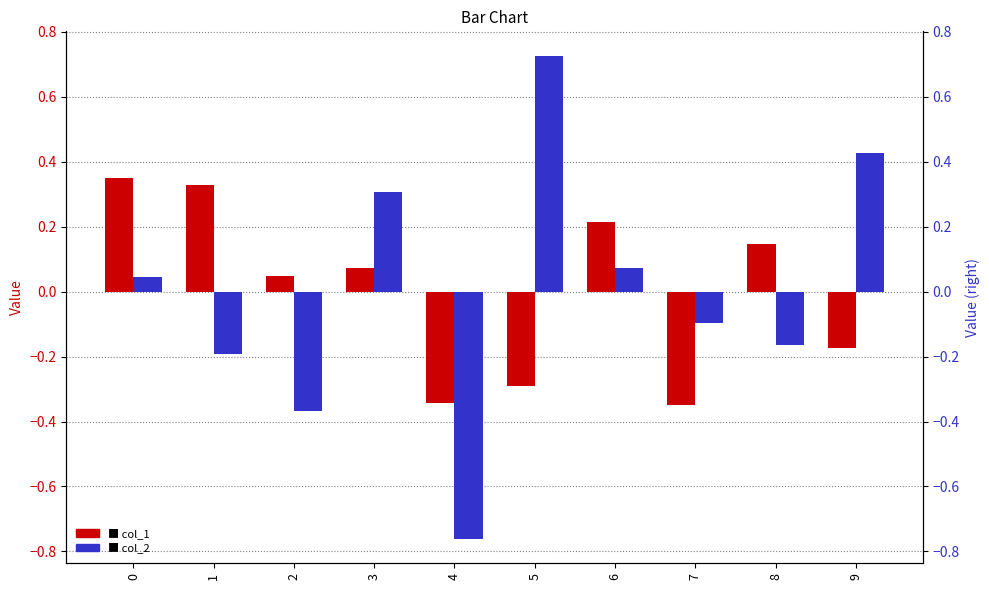

How many values in col_2 are below zero?

5